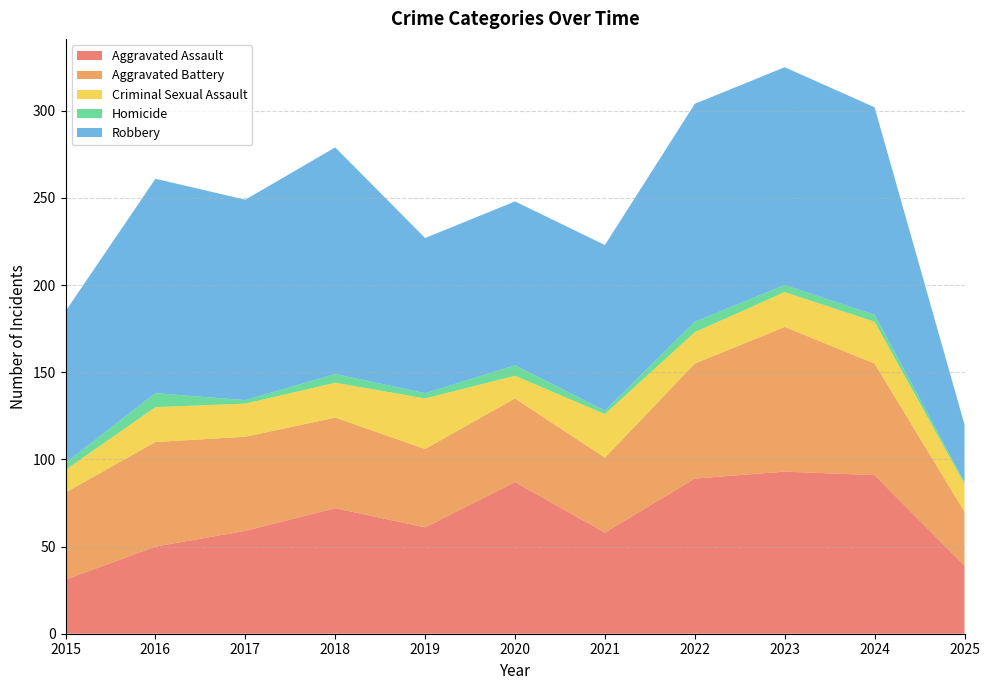

Reading right to left, list all the values displayed in this chart.

Aggravated Assault: 39	91	93	89	58	87	61	72	59	50	31
Aggravated Battery: 31	64	83	66	43	48	45	52	54	60	50
Criminal Sexual Assault: 16	24	20	18	25	13	29	20	19	20	13
Homicide: 1	4	4	6	2	6	3	5	2	8	4
Robbery: 33	119	125	125	95	94	89	130	115	123	87